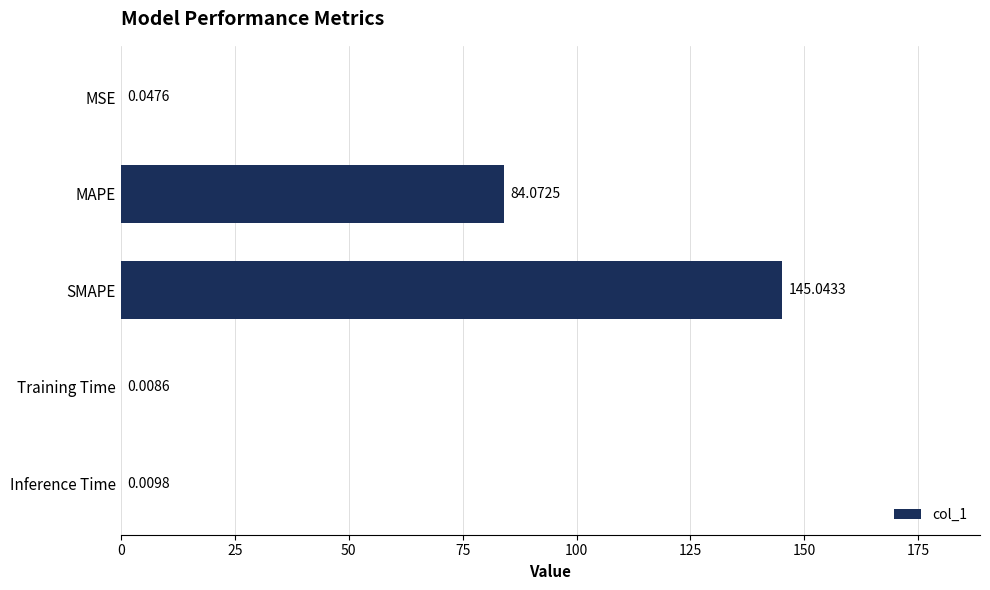

What is the sum of all values?

229.2